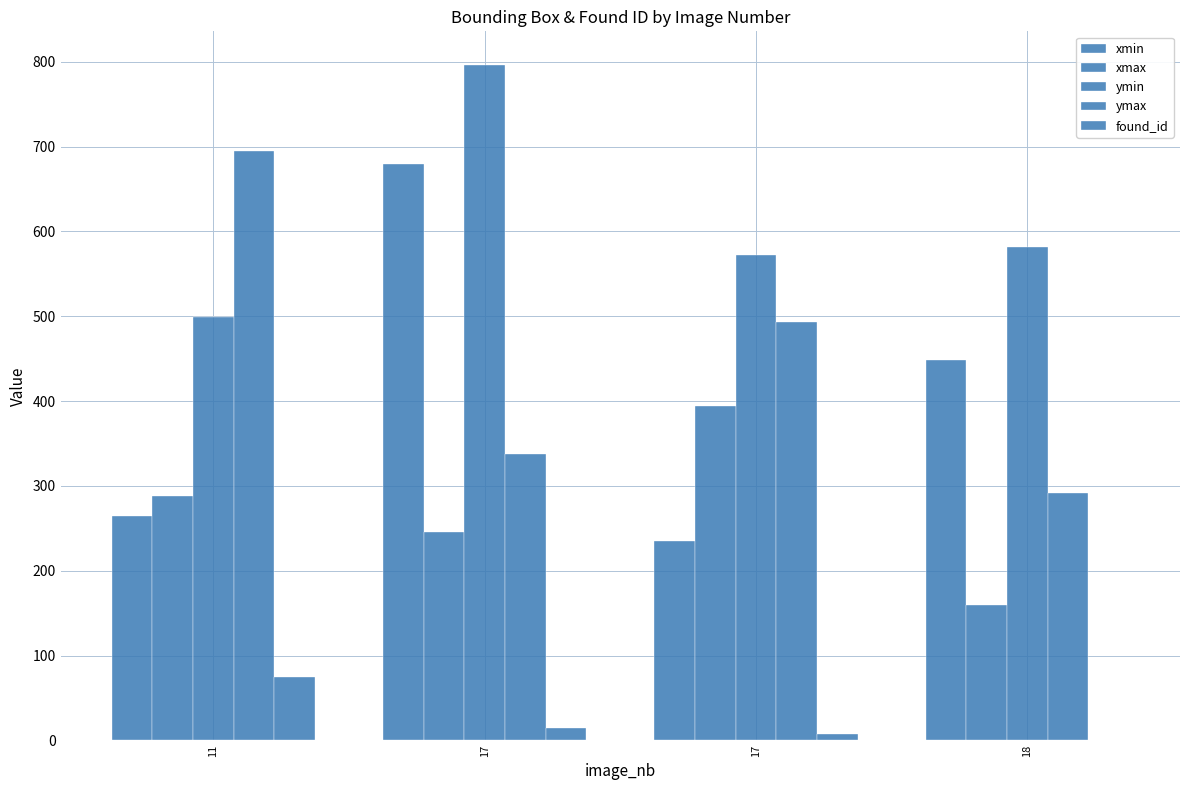

How many groups of bars are there?

4